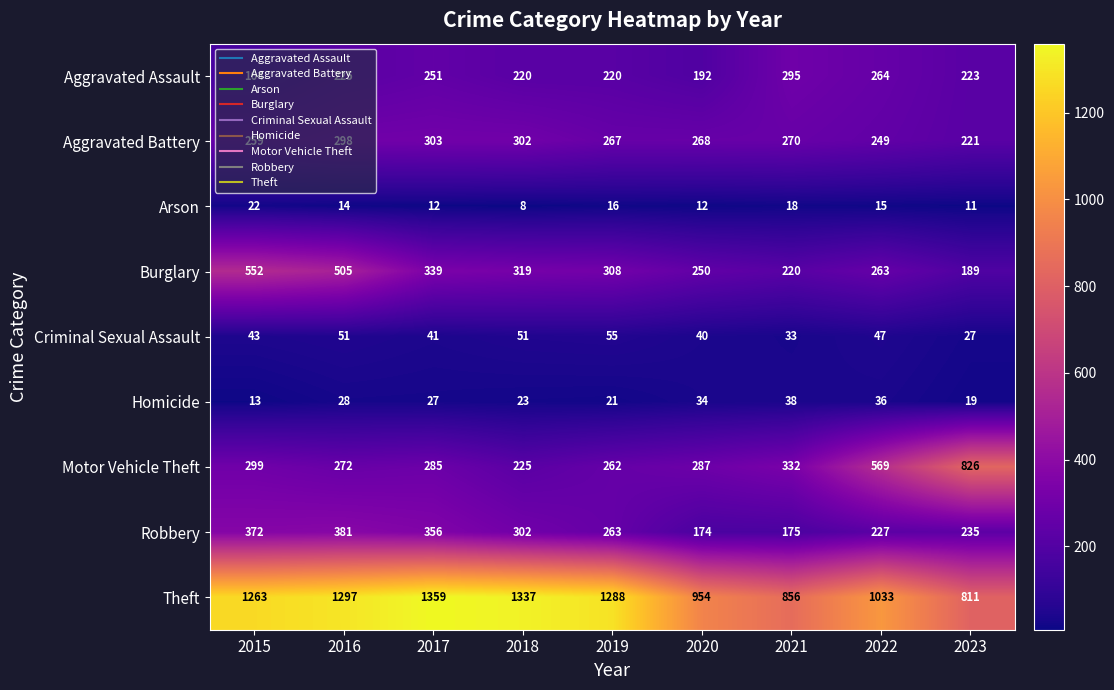

True or false: Aggravated Battery has a value of 351 at 2022.

False